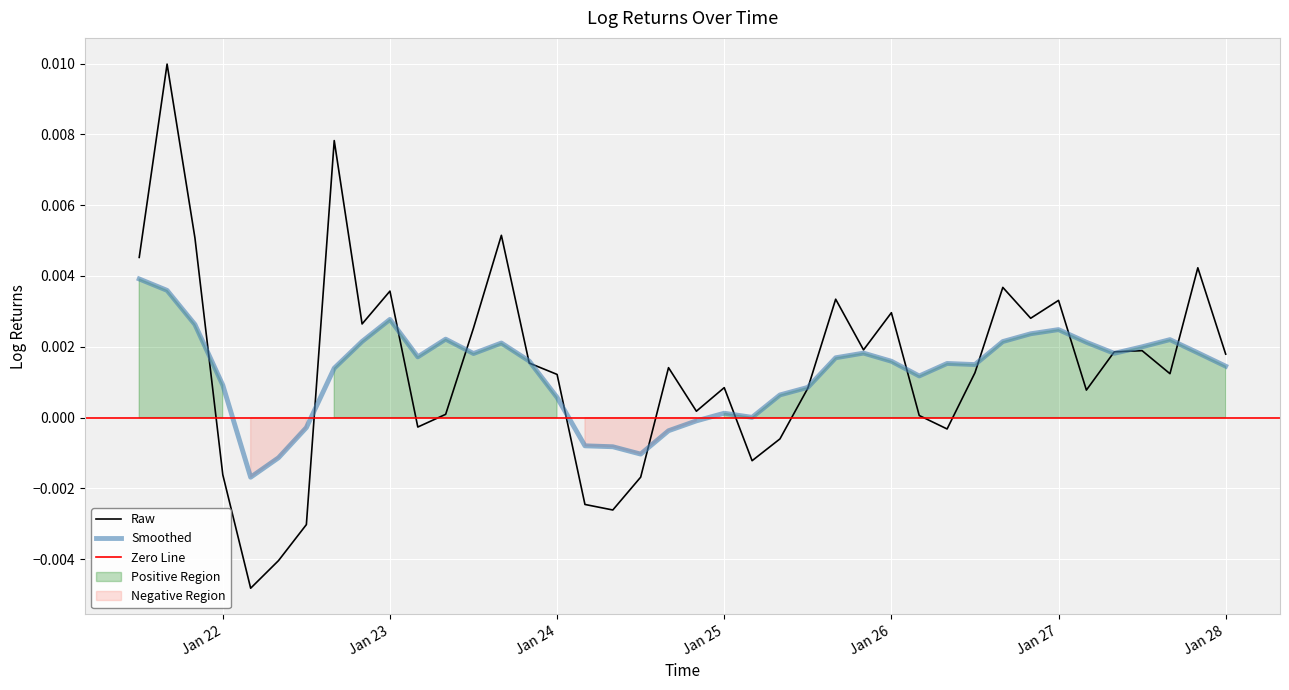

Which category has the lowest value across all series?

2023-01-22 04:00